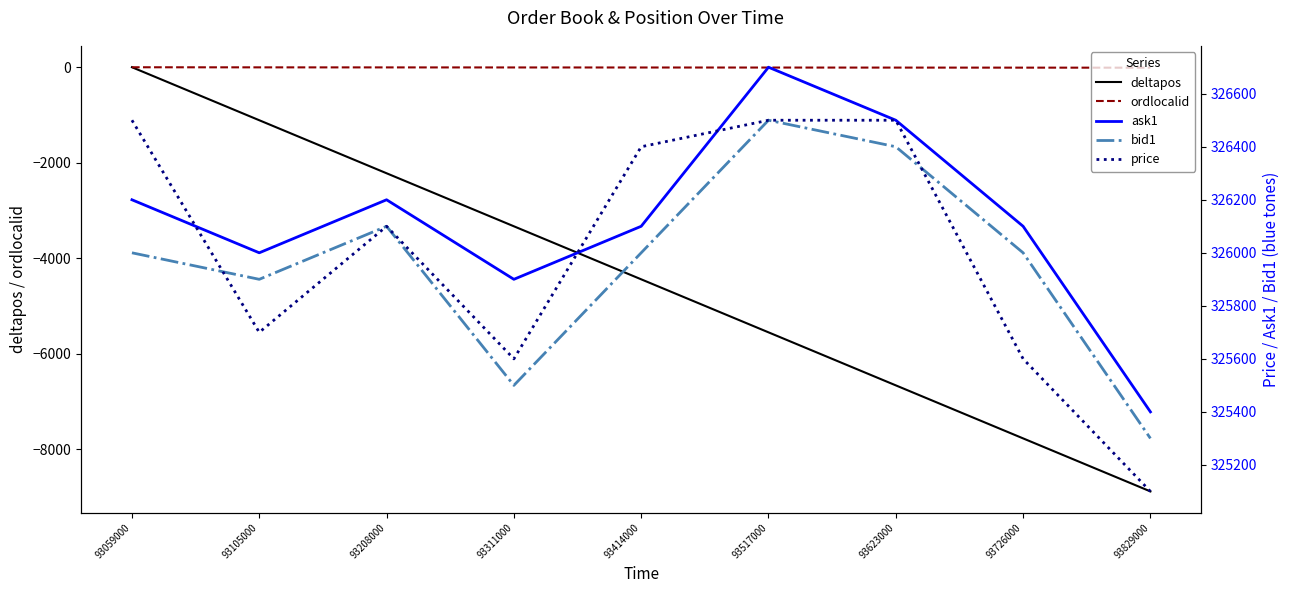

What is the total value across all series at 93726000?

969914